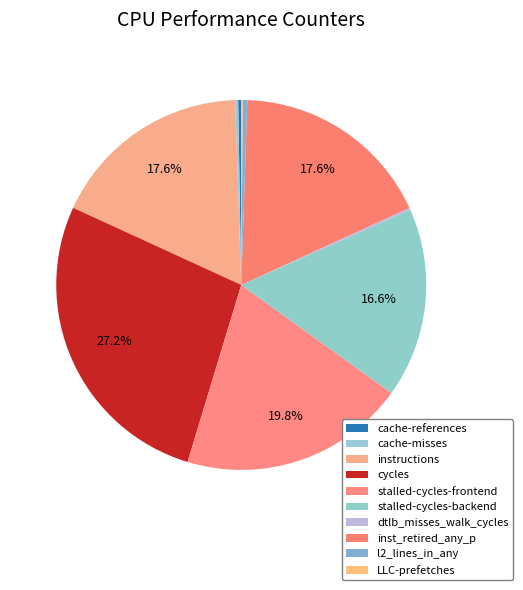

Do stalled-cycles-frontend and dtlb_misses_walk_cycles together represent more than half of the pie?

No